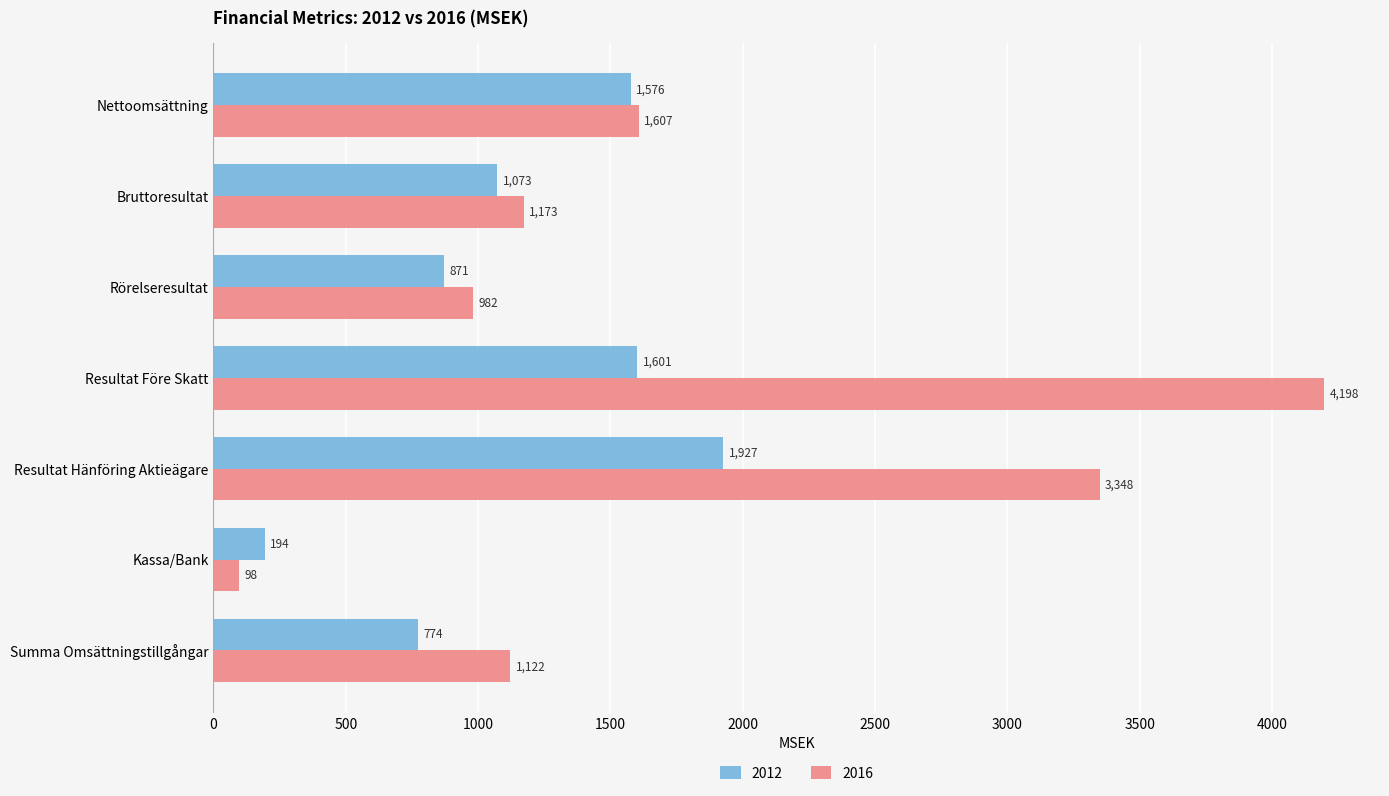

What is the difference between the highest and lowest values at Kassa/Bank?

96